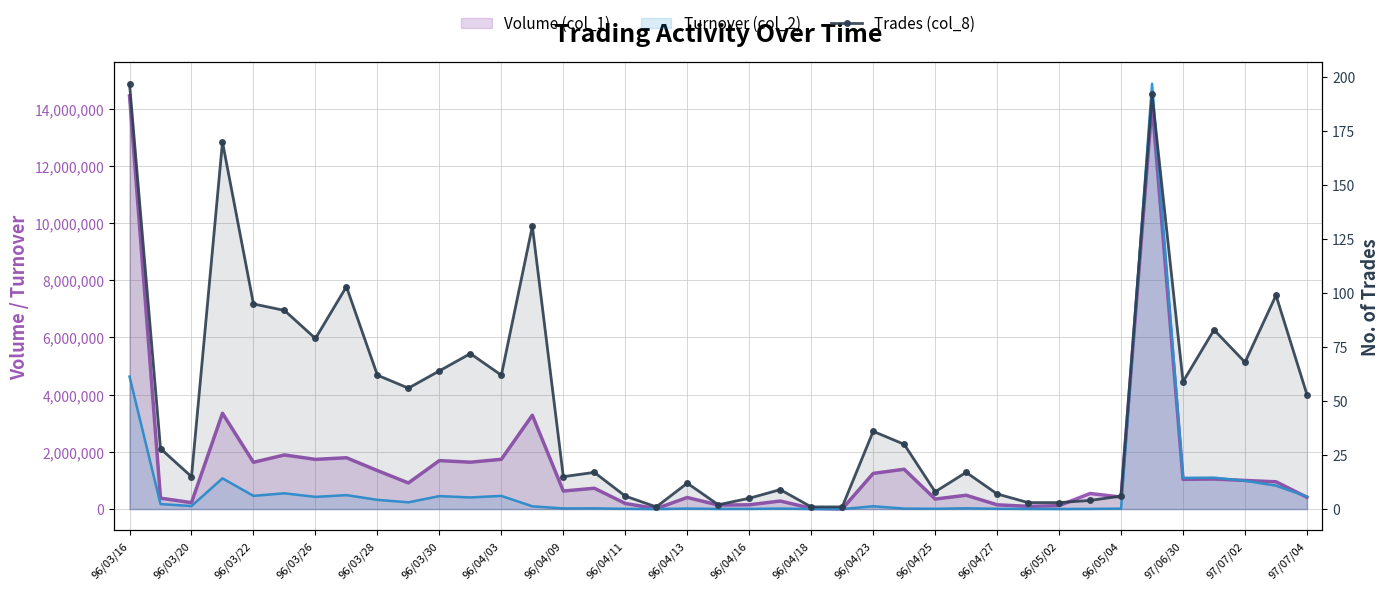

What is the difference between the values at 33 and 96/04/09?

89